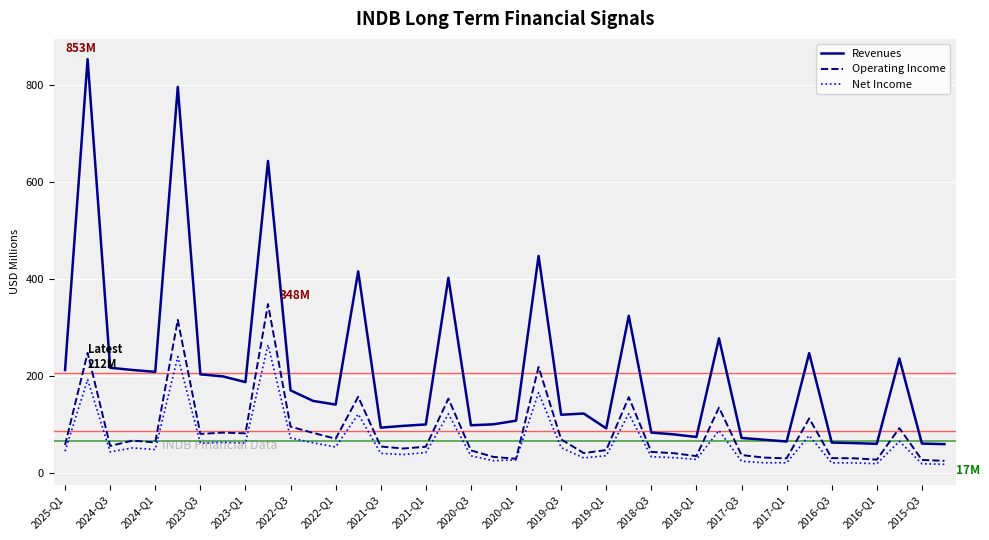

What is the maximum value shown in the chart?

852.8